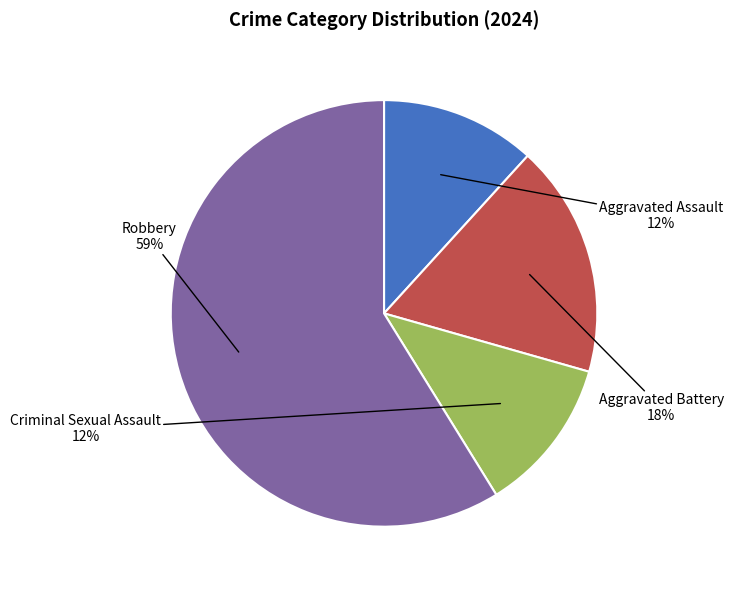

Does Robbery represent more than half of the total?

Yes